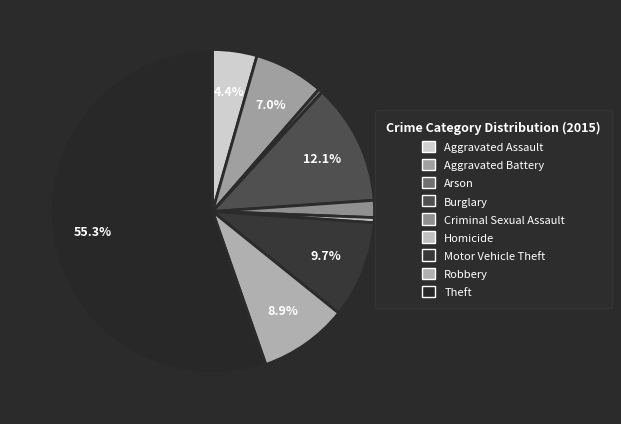

Is Theft the majority of the pie?

Yes